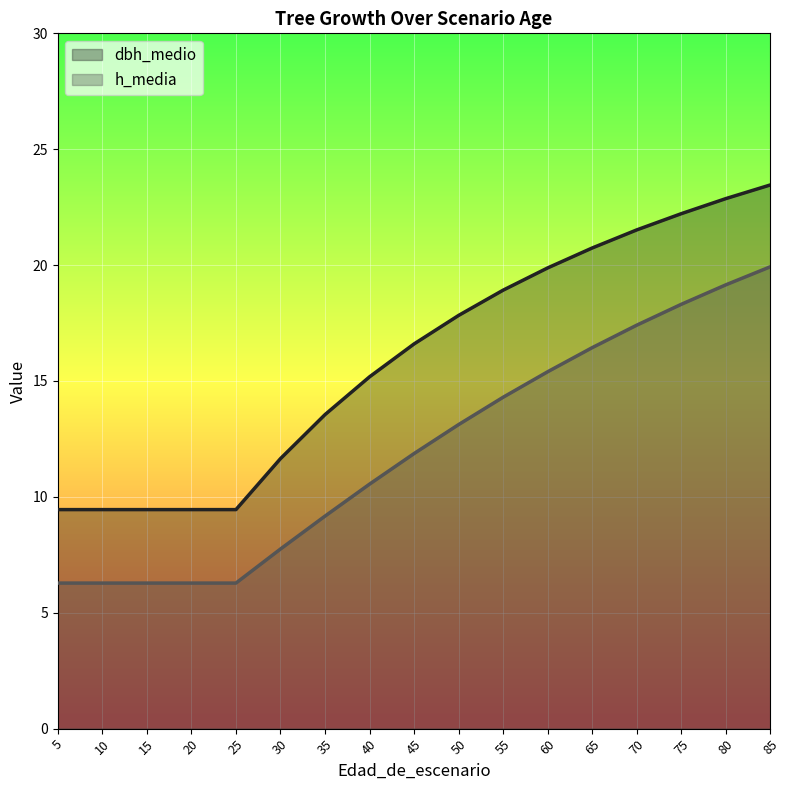

What is the spread (max minus min) of values at 45?

4.7